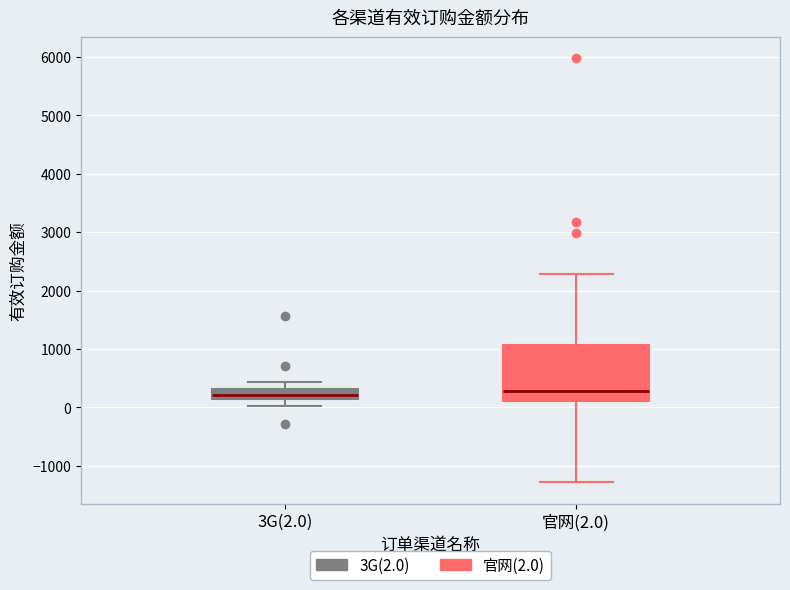

Where does the upper whisker of the box for 官网(2.0) end on the y-axis? The values are not printed on the chart, so give them approximately, as read against the axis.

2300